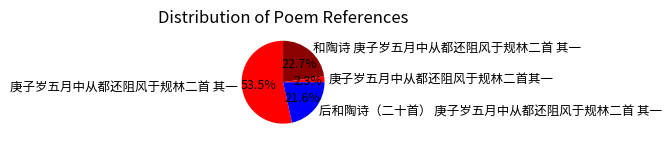

To the nearest percent, what percentage of the pie is 庚子岁五月中从都还阻风于规林二首其一?

2%